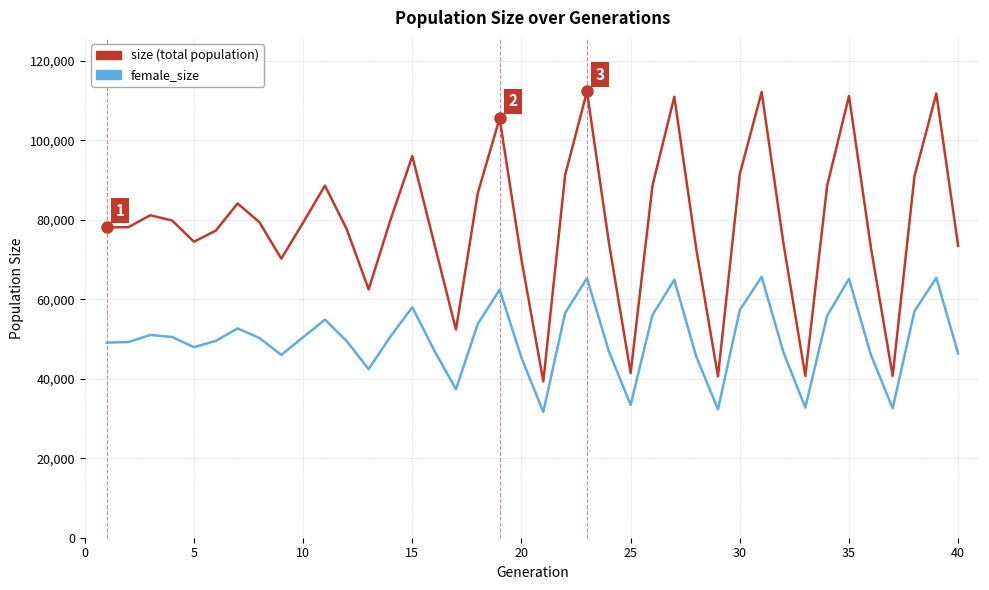

What is the smallest value displayed?

31638